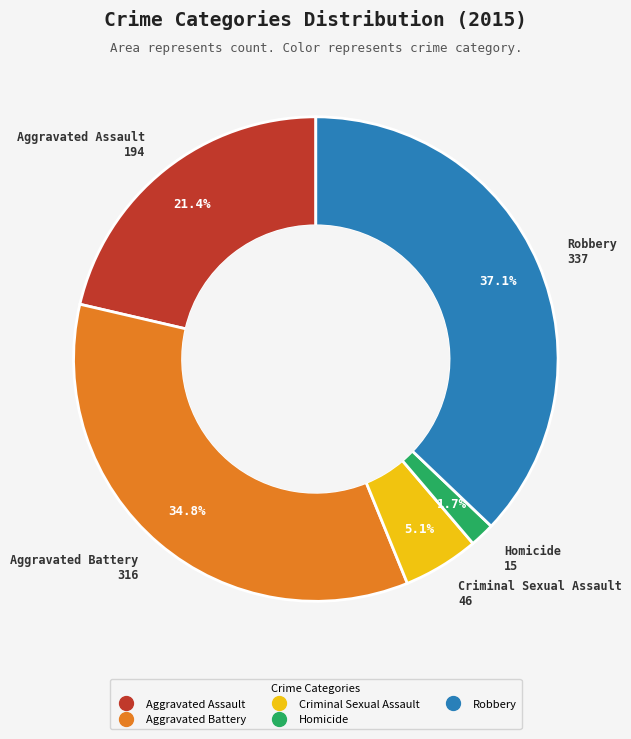

Does Aggravated Assault account for over 50% of the chart?

No